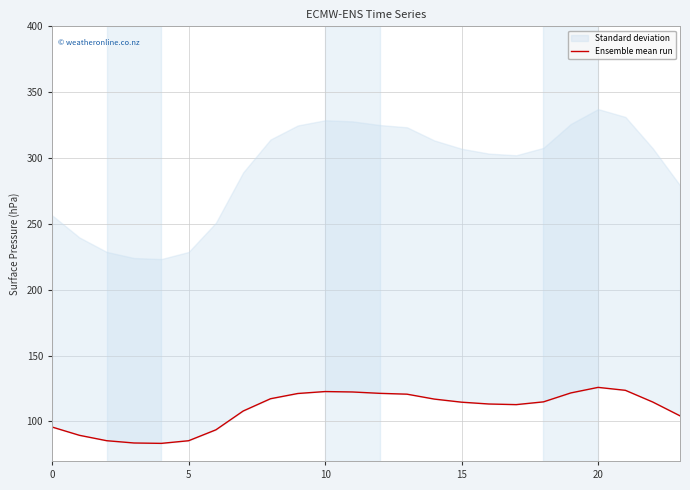

Does the chart have visible grid lines?

Yes